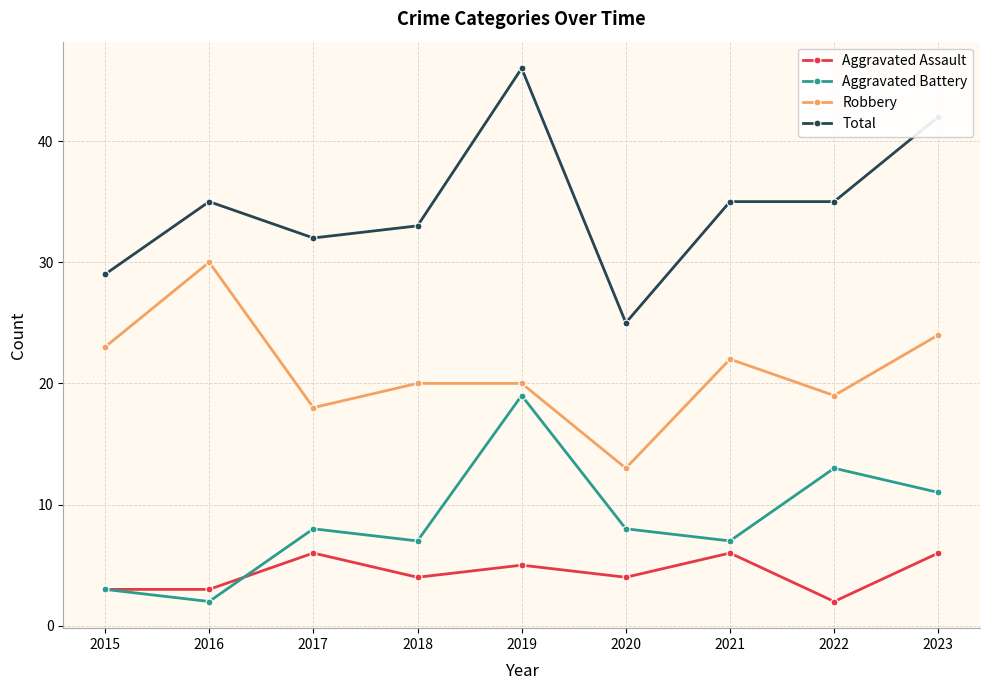

What are all the series names shown in the legend?

Aggravated Assault, Aggravated Battery, Robbery, Total